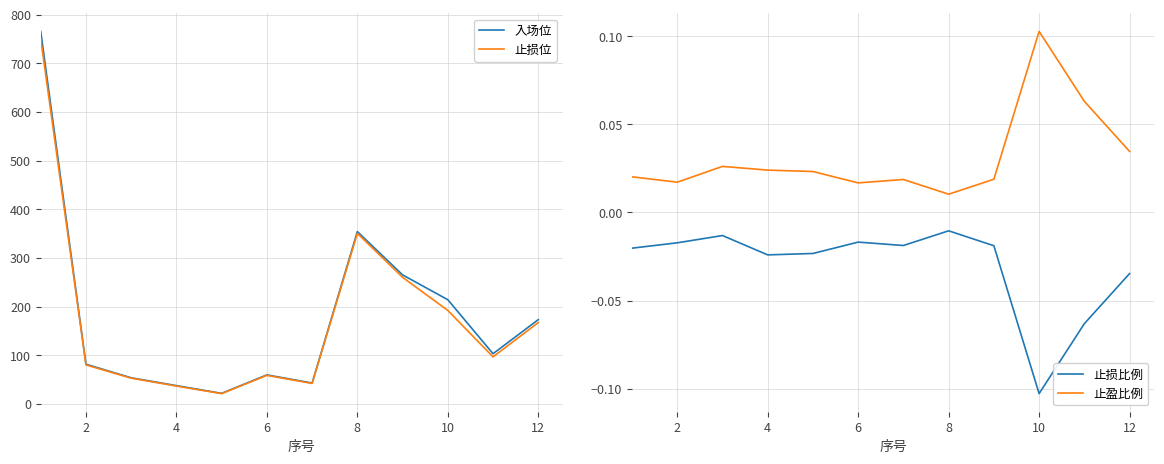

How many interior local peaks does the 止盈比例 series have?

3